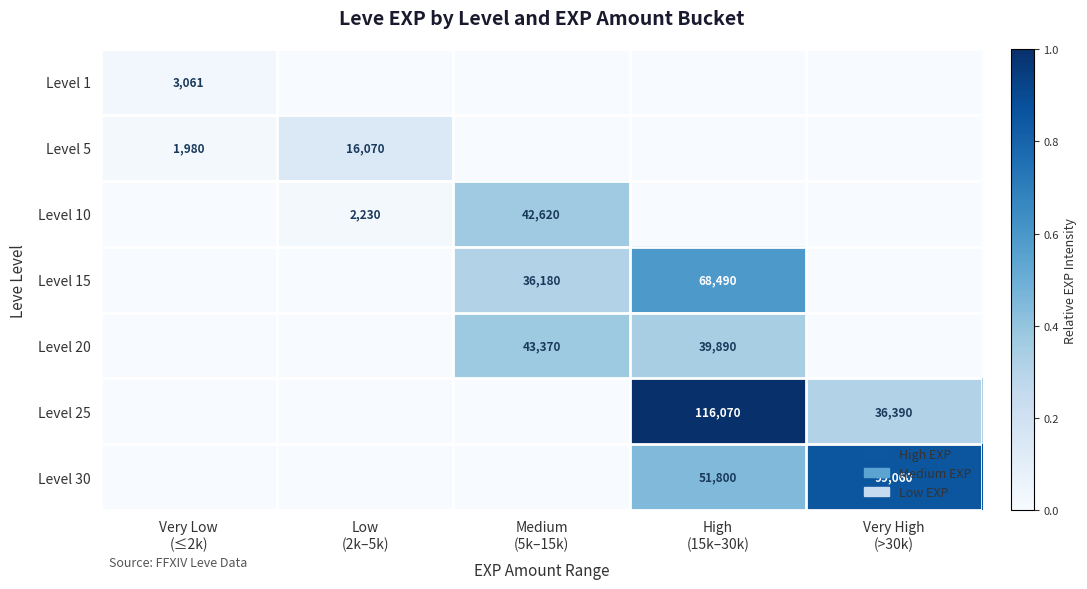

True or false: Level 25 has a value of 1.0 at High (15k–30k).

True